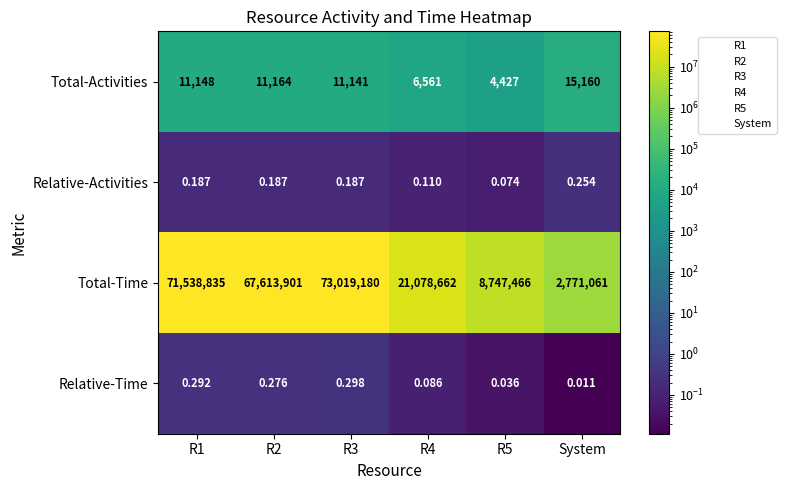

At which label is Relative-Time closest to 0?

System